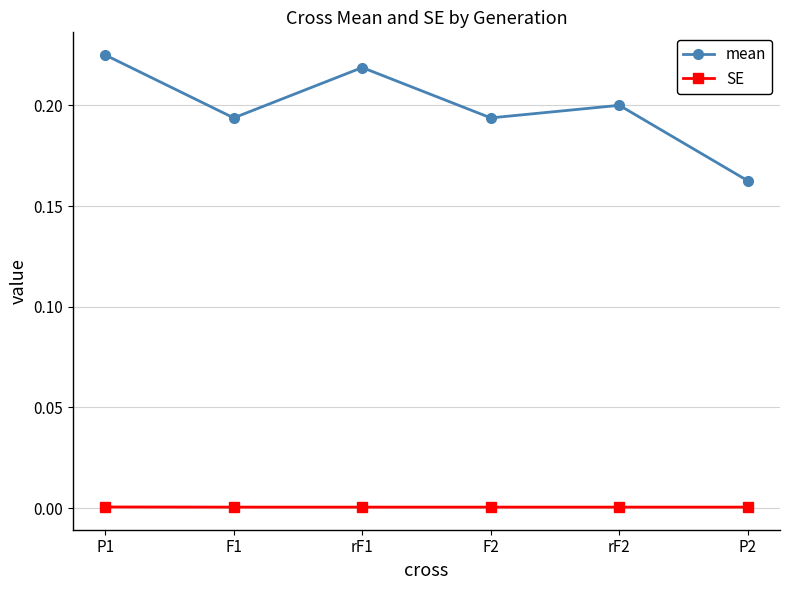

True or false: SE and mean cross at least once.

False